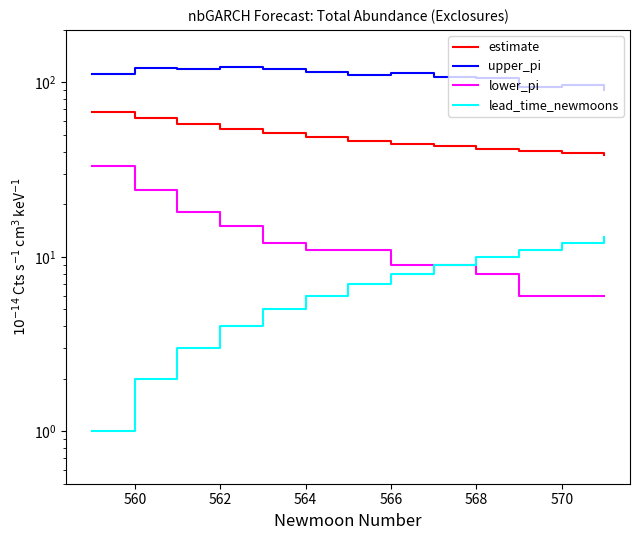

Which series has the largest total across all categories?

upper_pi